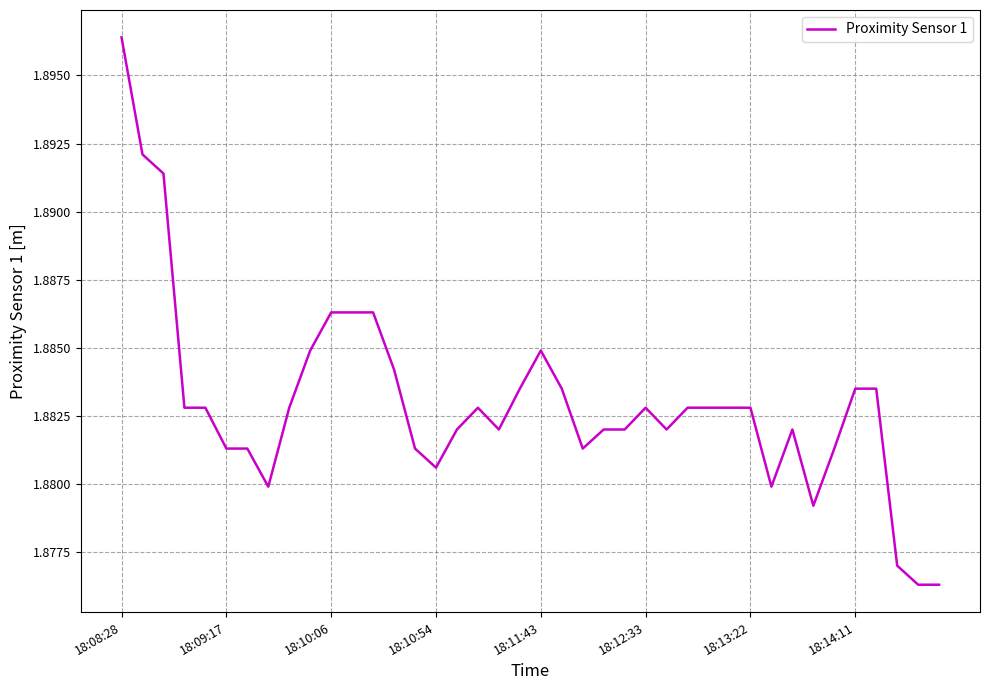

Which label corresponds to the largest value in the chart?

18:08:28